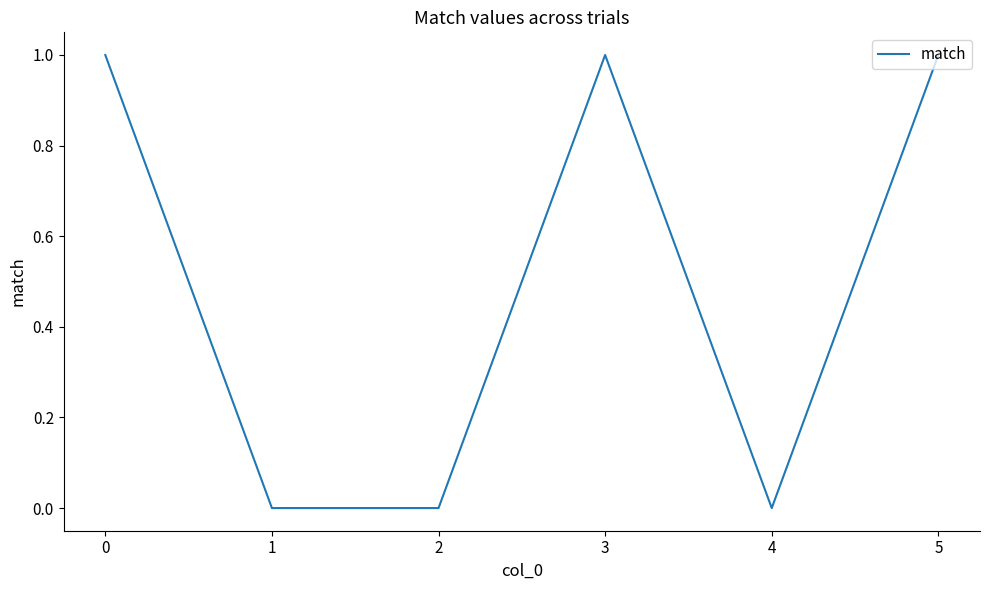

What is the sum of all values?

3